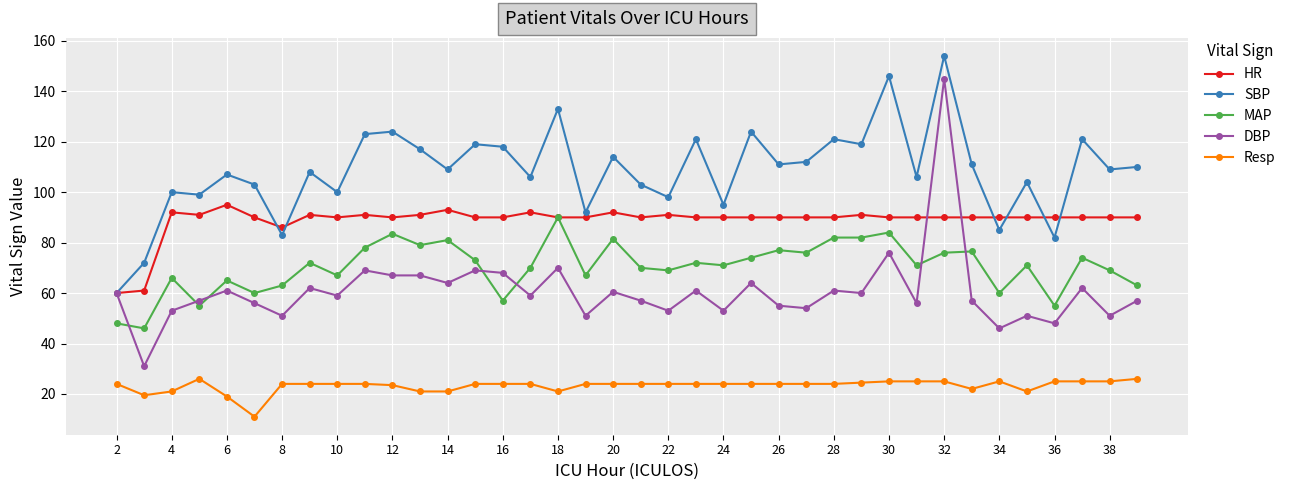

What is the value of the MAP point at the 28th from the left?

82.0